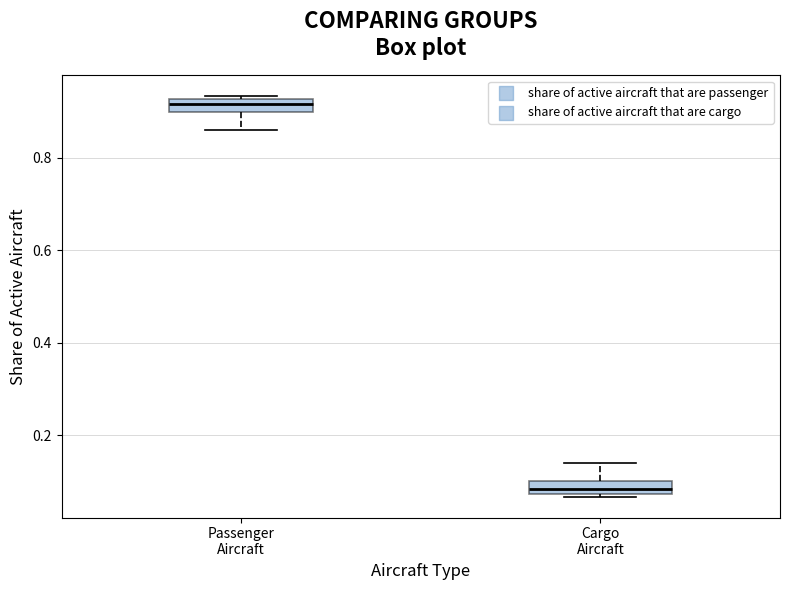

Where is the lower edge of the box for Cargo Aircraft on the y-axis? The values are not printed on the chart, so give them approximately, as read against the axis.

0.08